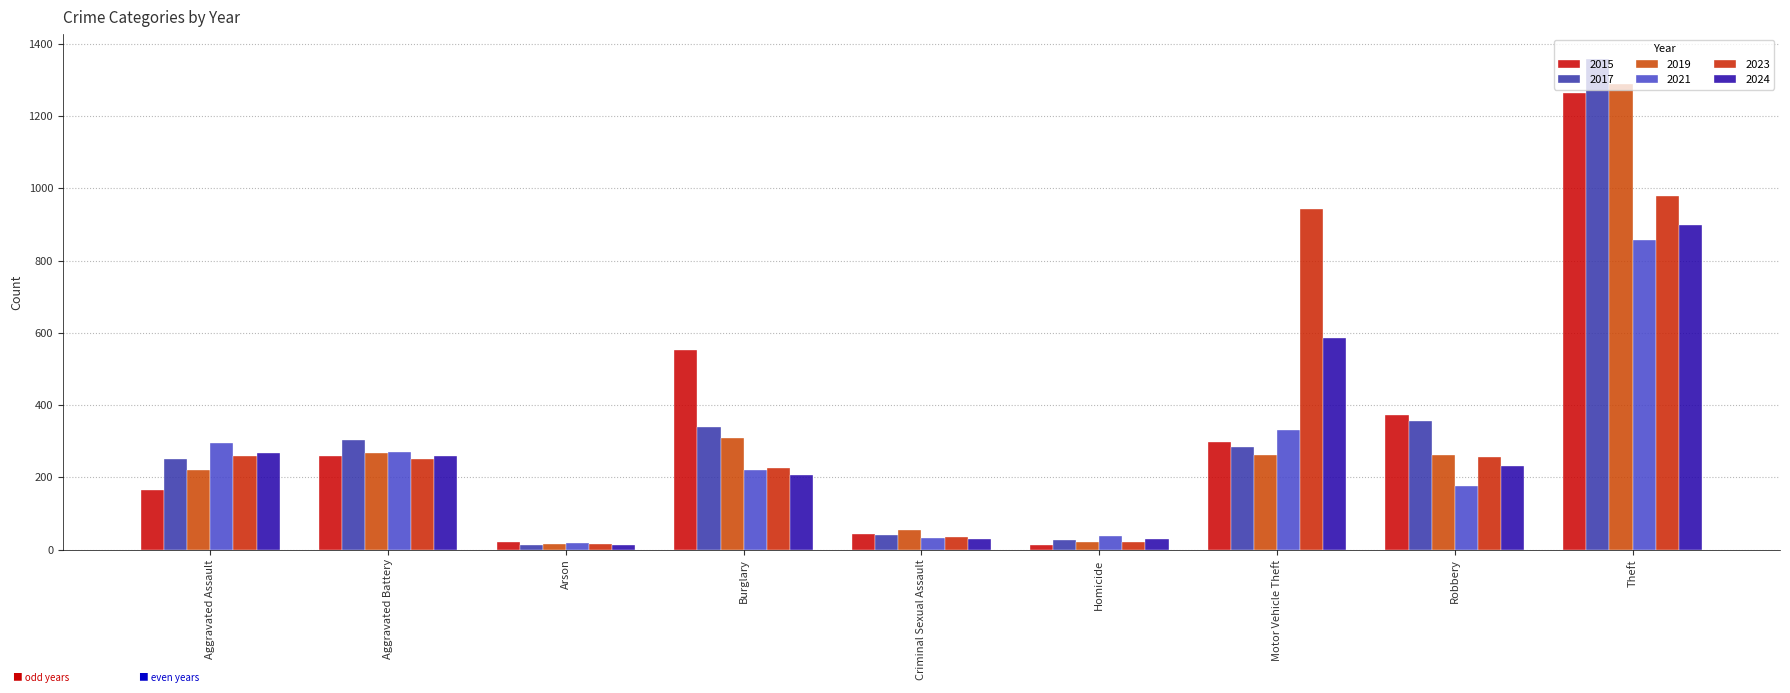

What is the difference between the maximum and minimum values in the 2015 series?

1250